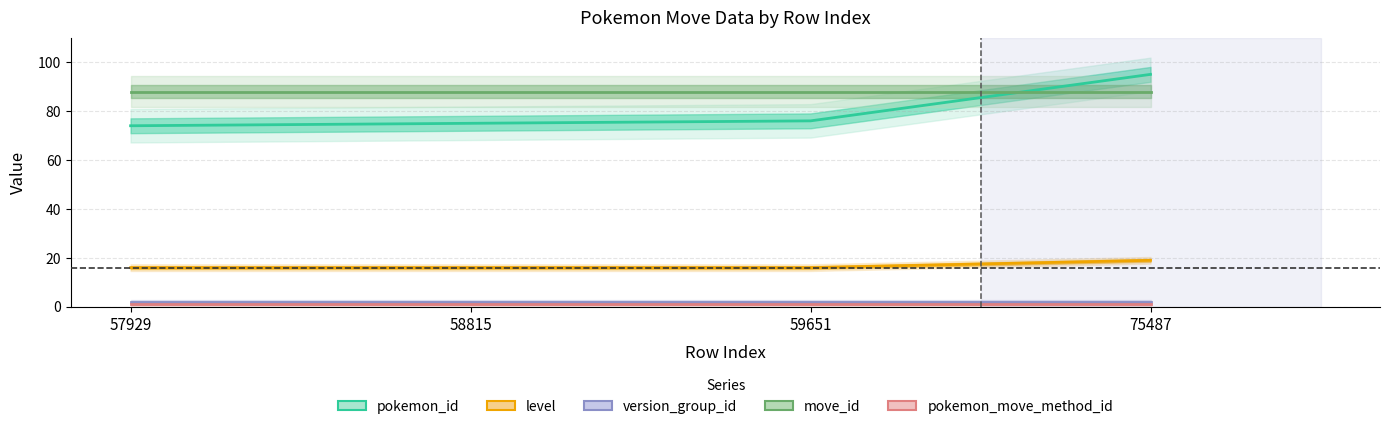

What is the value of the move_id point at the 3rd from the left?

88